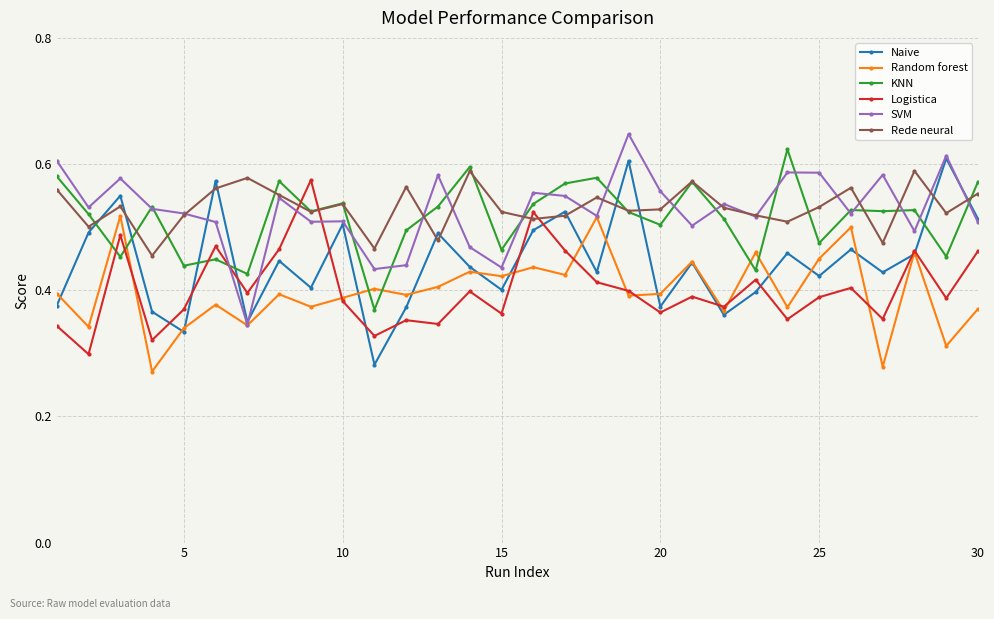

At how many categories does at least one series exceed 0?

30